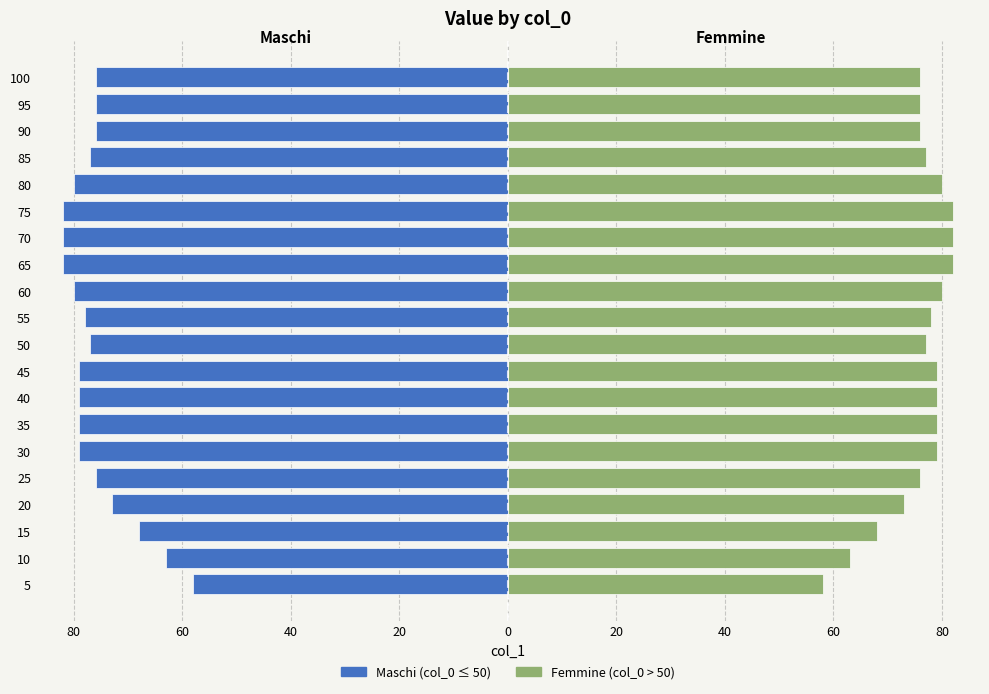

Which series has the largest total across all categories?

Femmine